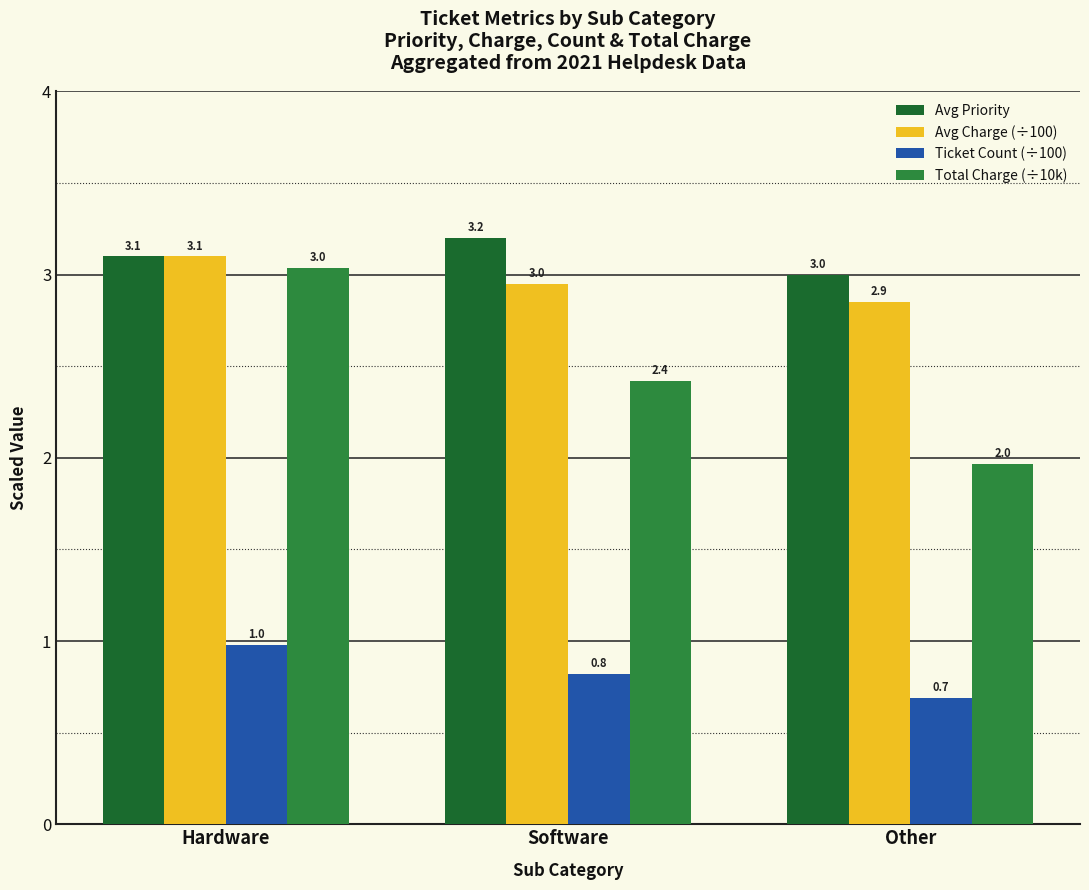

What is the sum of all Avg Charge (÷100) values?

8.9